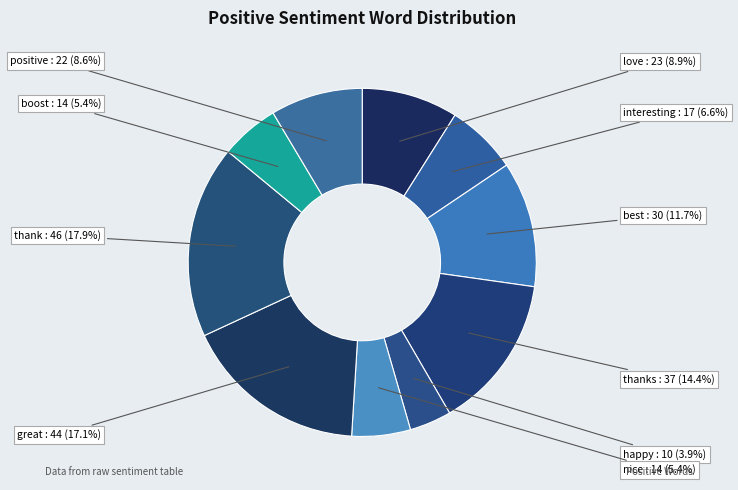

Which category has the smallest portion of the pie?

happy